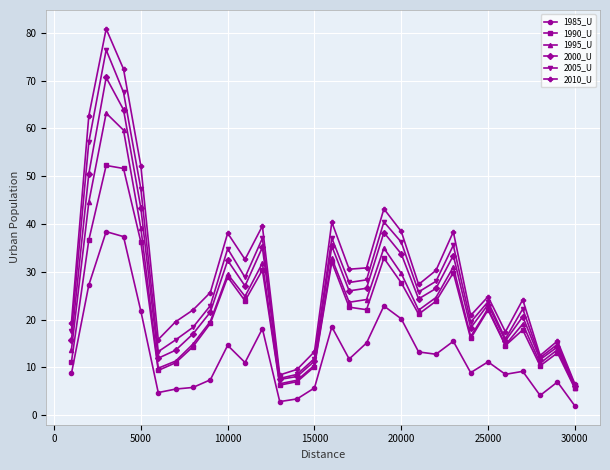

True or false: 1990_U and 1985_U cross at least once.

False